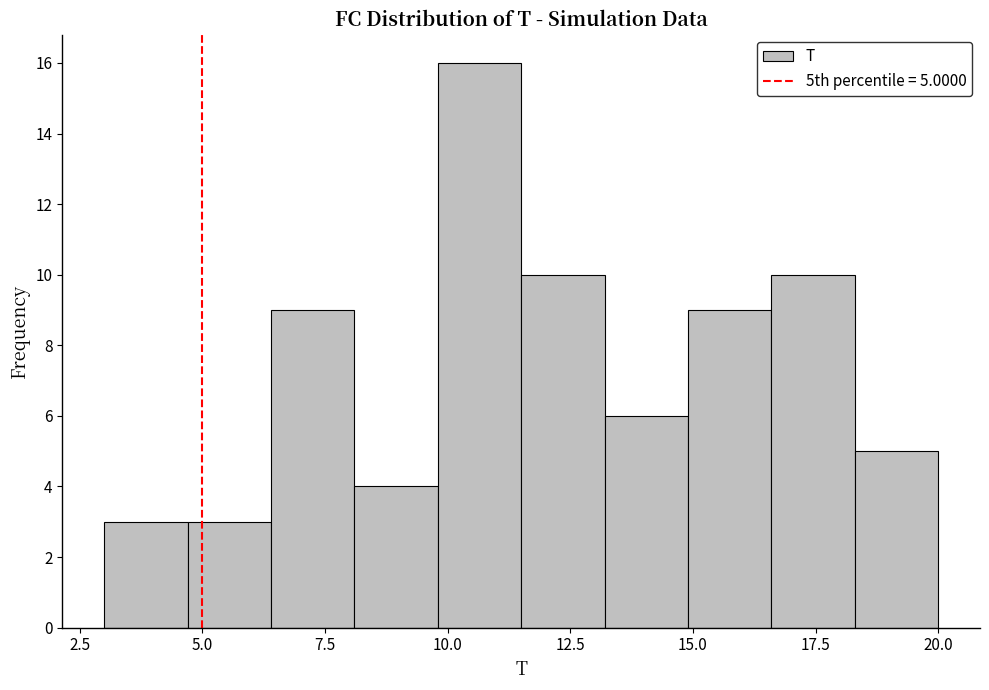

Read against the x-axis, roughly where is the centre of the tallest bar?

10.5